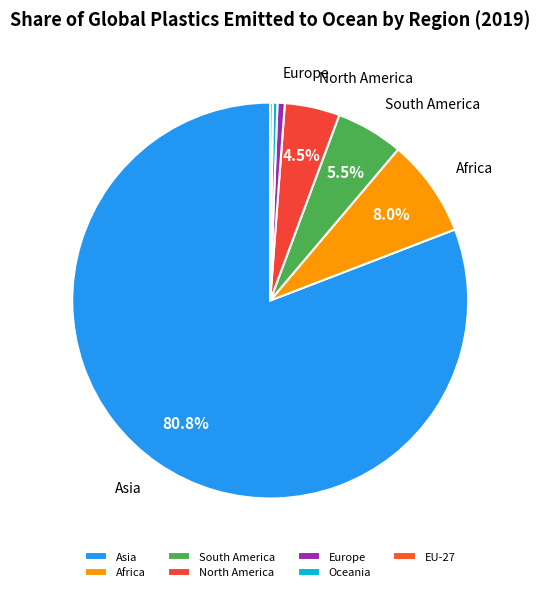

True or false: North America accounts for 4% of the total.

True